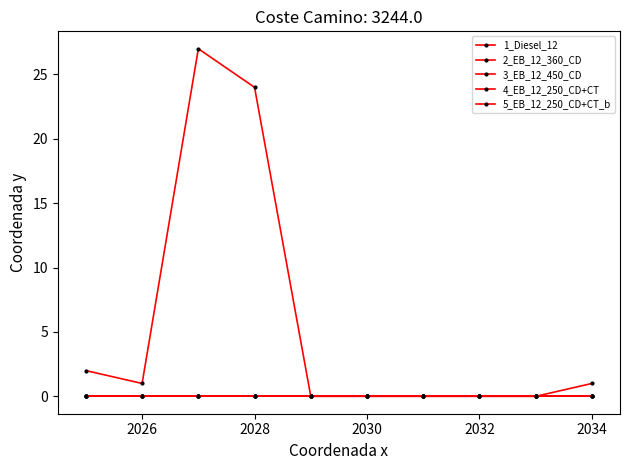

True or false: 3_EB_12_450_CD has more than 2 points higher than both neighbors.

False